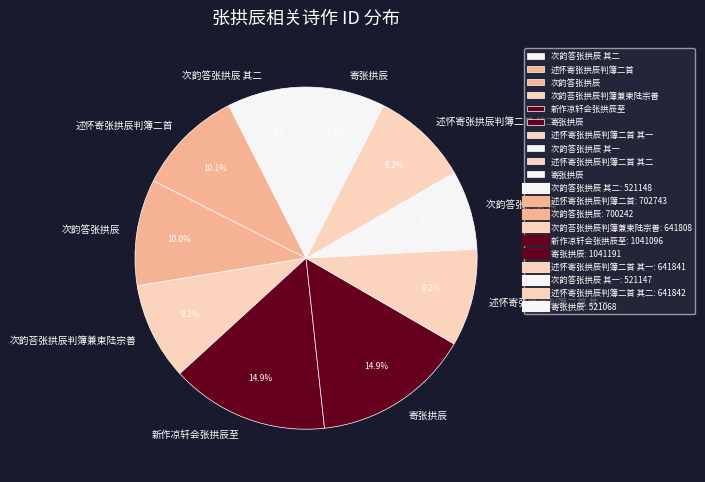

To the nearest percent, what is the average slice percentage?

10%